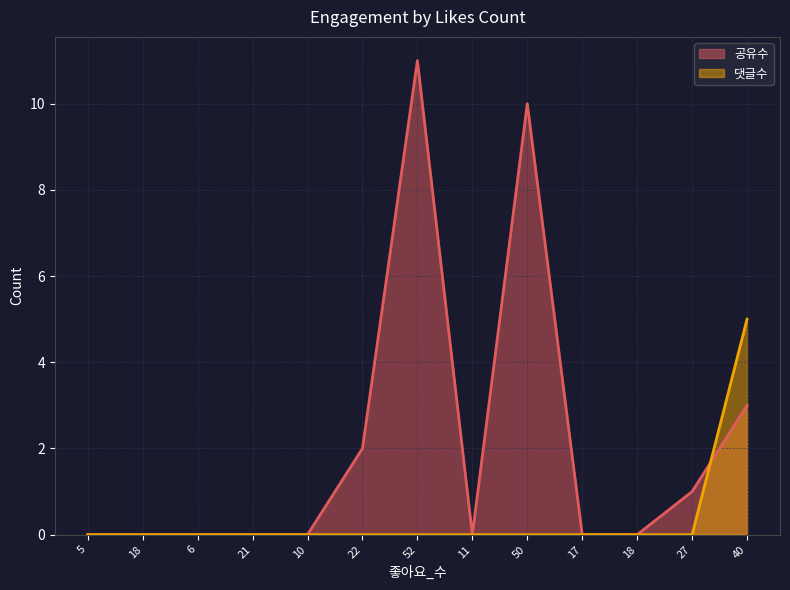

Which has a higher value, 17 or 40?

40